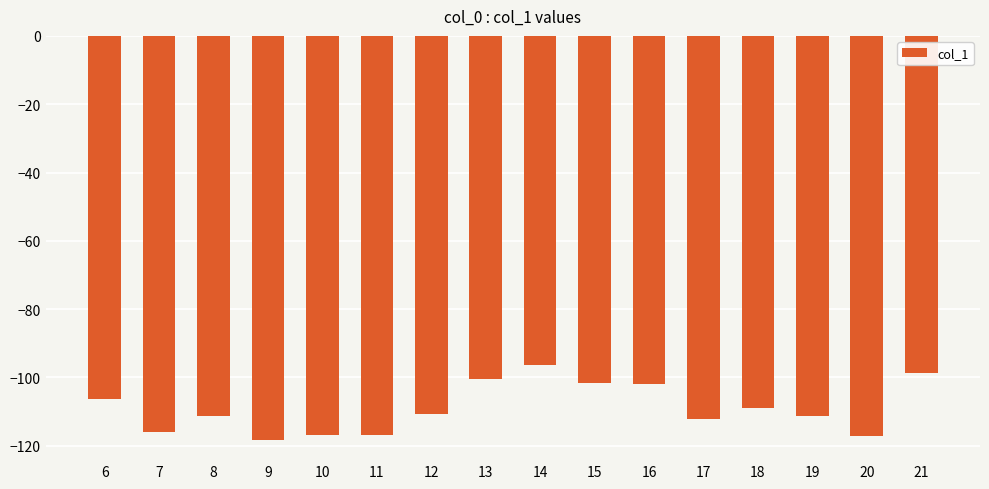

What is the difference between the values at 15 and 14?

5.1